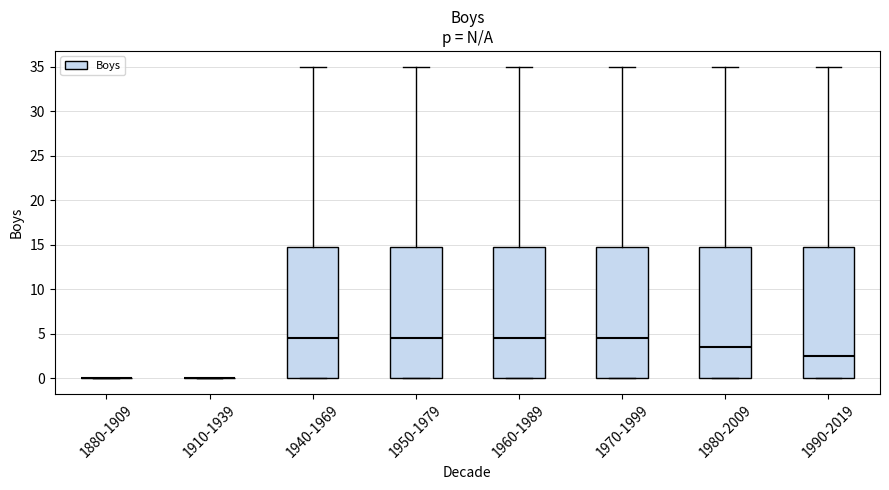

Reading left to right, transcribe this box plot: for each box, give where its median line is, the range the box spans, and where its two whiskers end, as read against the y-axis. The values are not printed on the chart, so give them approximately, as read against the axis.

1880-1909: box collapsed to a line at 0.0, whiskers 0.0 to 0.0
1910-1939: box collapsed to a line at 0.0, whiskers 0.0 to 0.0
1940-1969: median 4.5, box 0.0 to 15.0, whiskers 0.0 to 35.0
1950-1979: median 4.5, box 0.0 to 15.0, whiskers 0.0 to 35.0
1960-1989: median 4.5, box 0.0 to 15.0, whiskers 0.0 to 35.0
1970-1999: median 4.5, box 0.0 to 15.0, whiskers 0.0 to 35.0
1980-2009: median 3.5, box 0.0 to 15.0, whiskers 0.0 to 35.0
1990-2019: median 2.5, box 0.0 to 15.0, whiskers 0.0 to 35.0